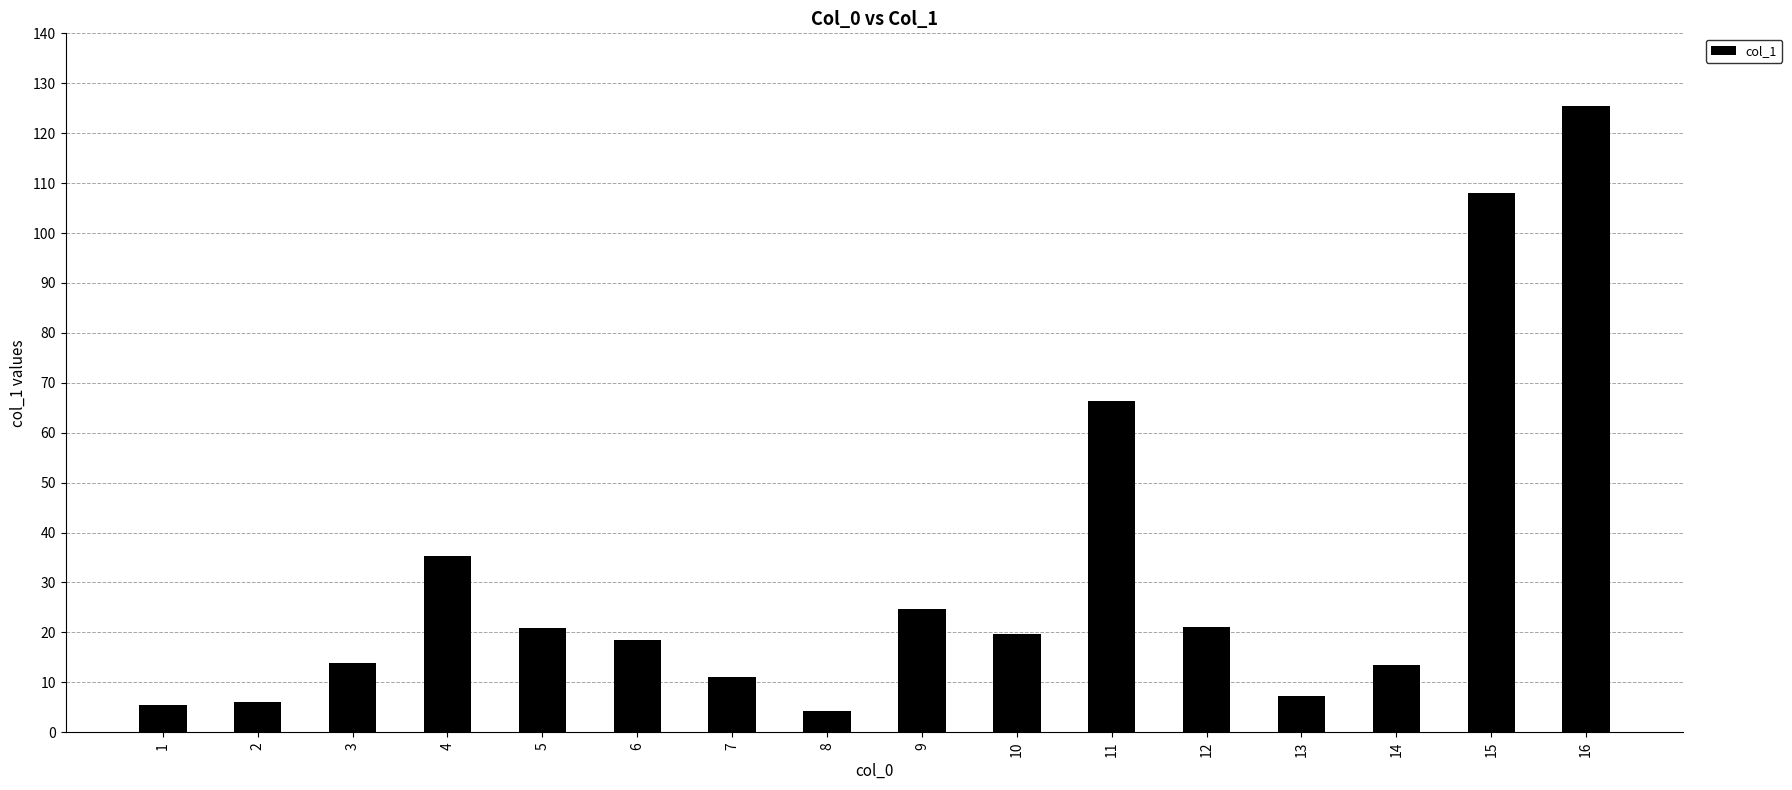

What is the sum of all values?

501.2